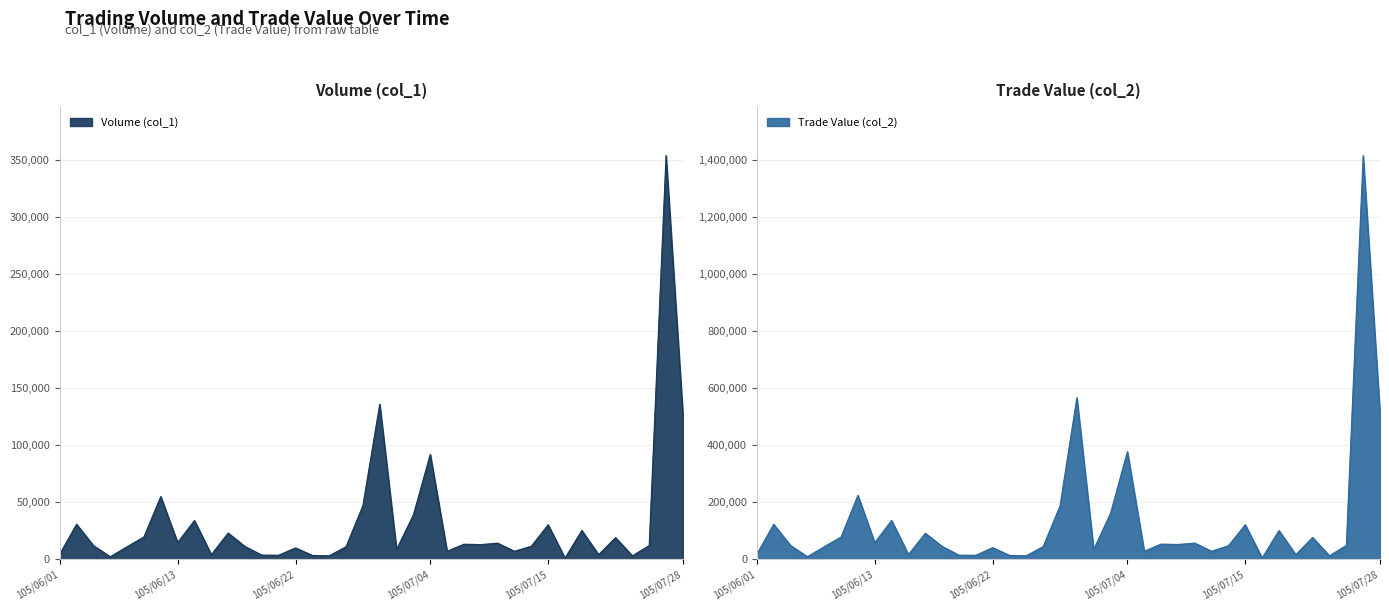

True or false: Trade Value (col_2) has more than 2 points higher than both neighbors.

True